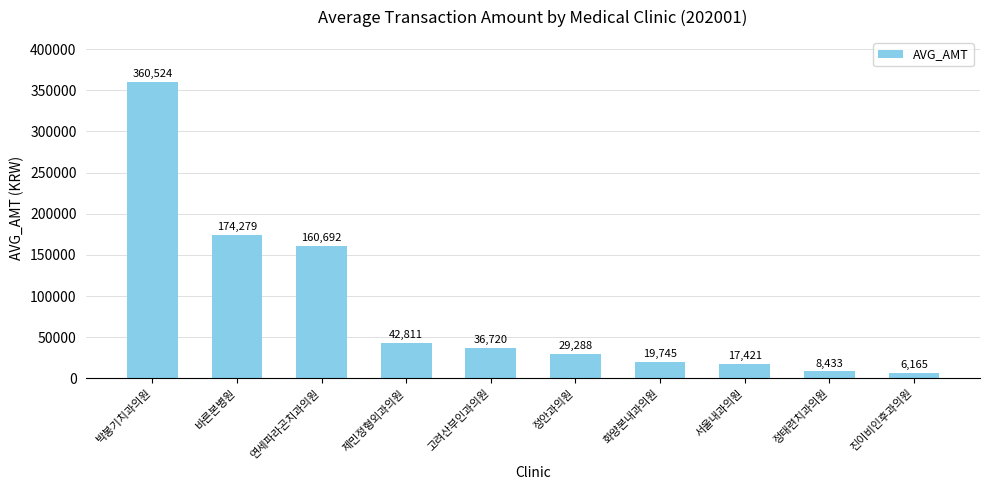

Rank the categories by value from lowest to highest.

진이비인후과의원, 정태련치과의원, 서울내과의원, 화양본내과의원, 정안과의원, 고려산부인과의원, 제민정형외과의원, 연세파라곤치과의원, 바른본병원, 박봉기치과의원